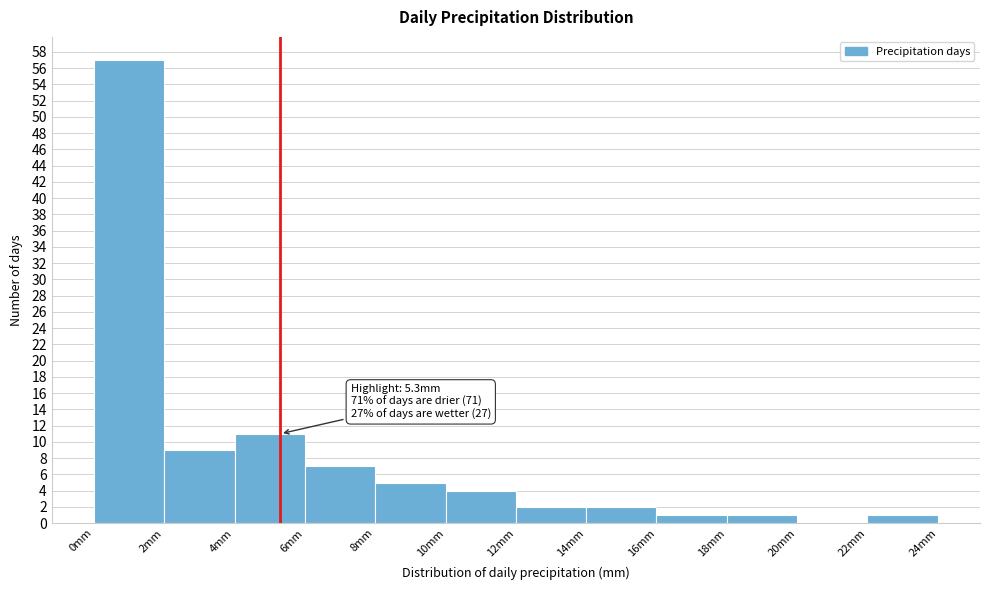

Which range on the x-axis has the tallest bar?

0 to 2